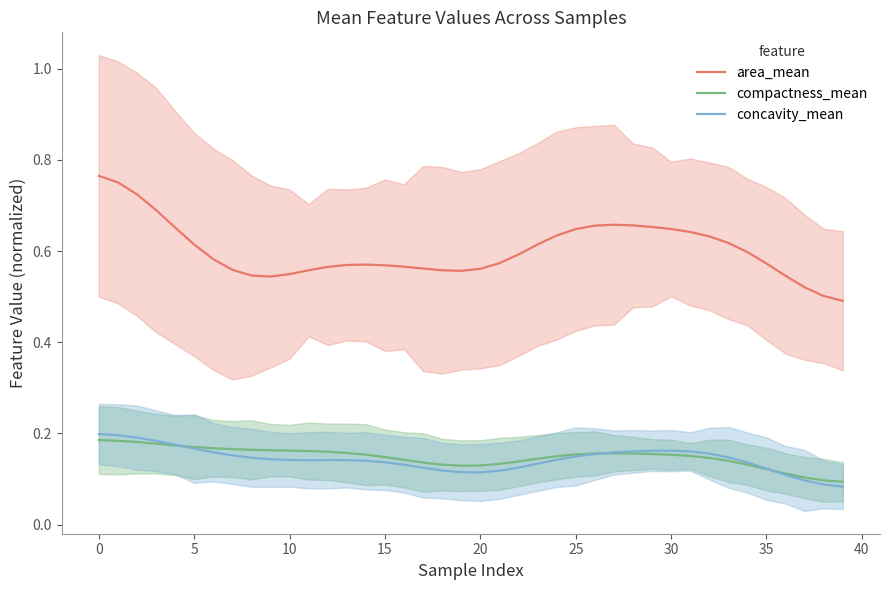

The concavity_mean series shows 0.2 at 20. True or false?

False